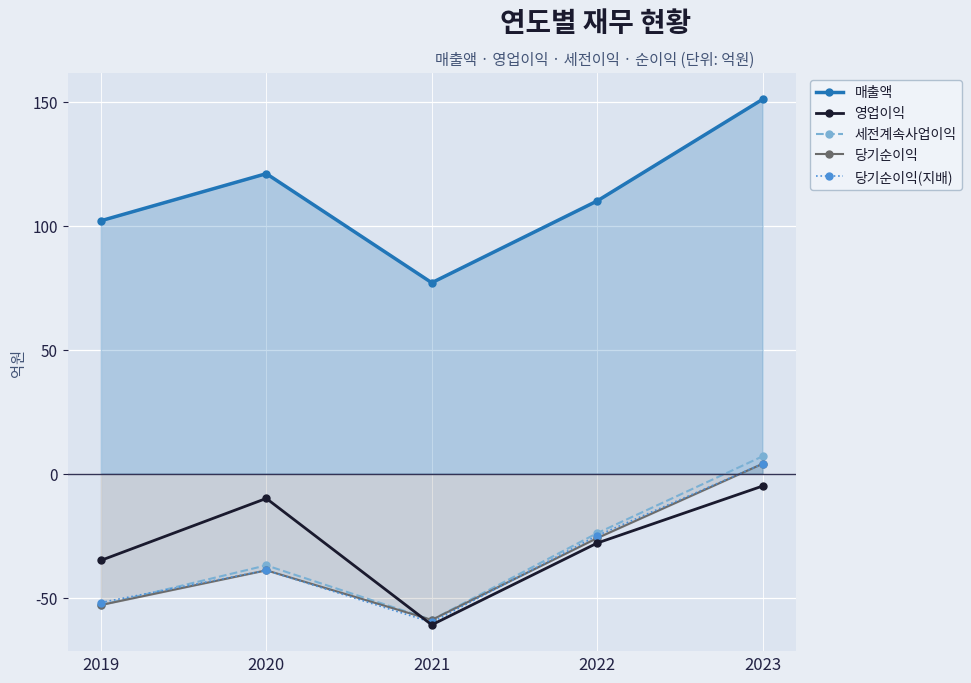

At which category is the sum across all series the highest?

2023